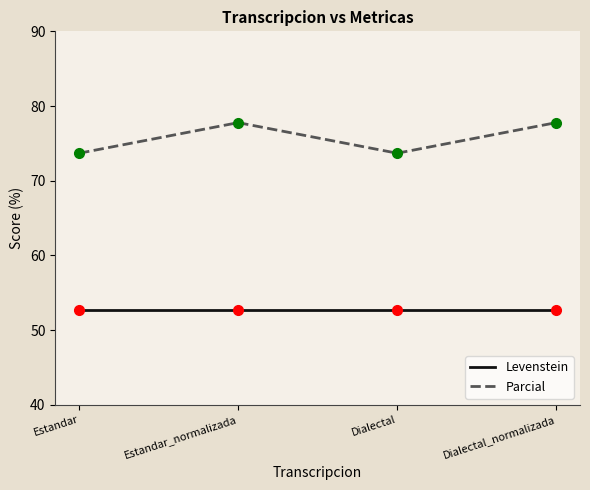

What is the maximum value shown in the chart?

77.8